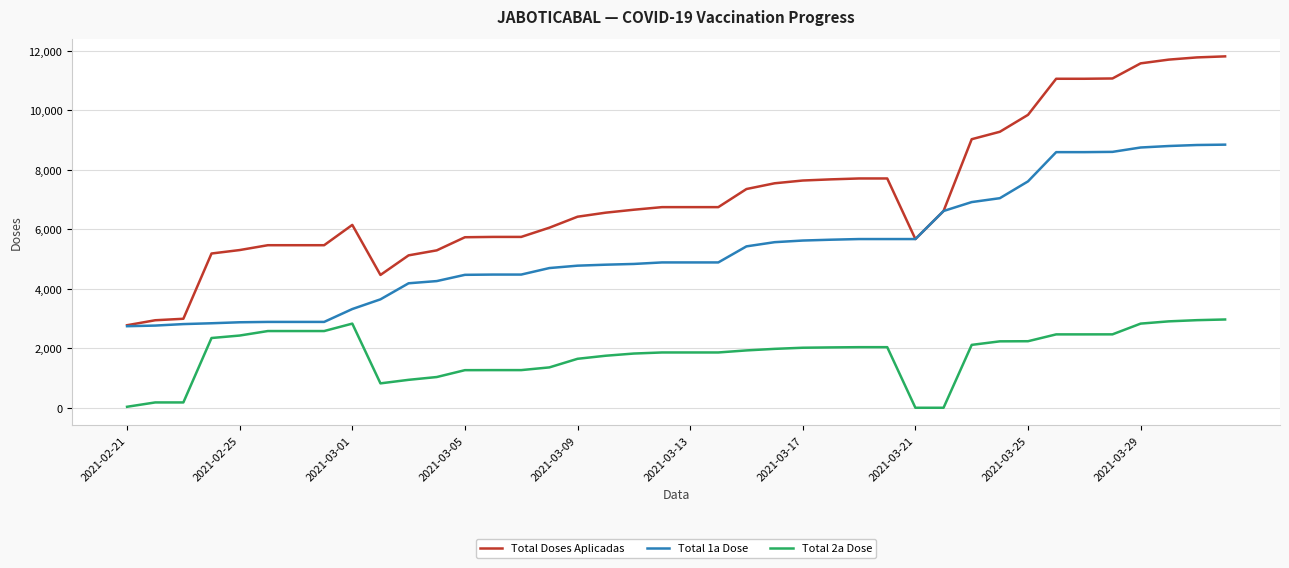

What is the lowest value of the Total Doses Aplicadas series?

2775